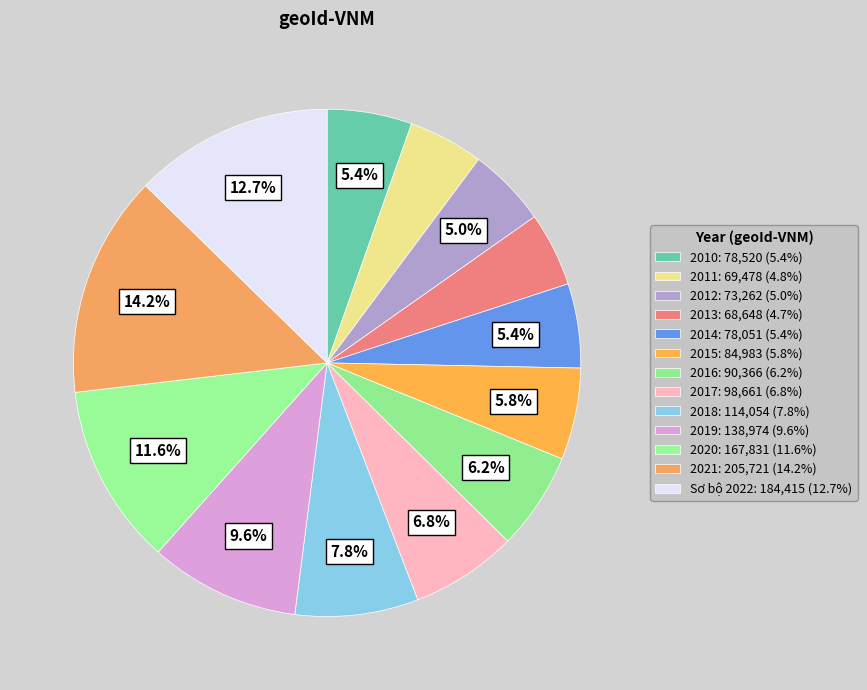

To the nearest percent, what percentage of the pie is 2015?

6%